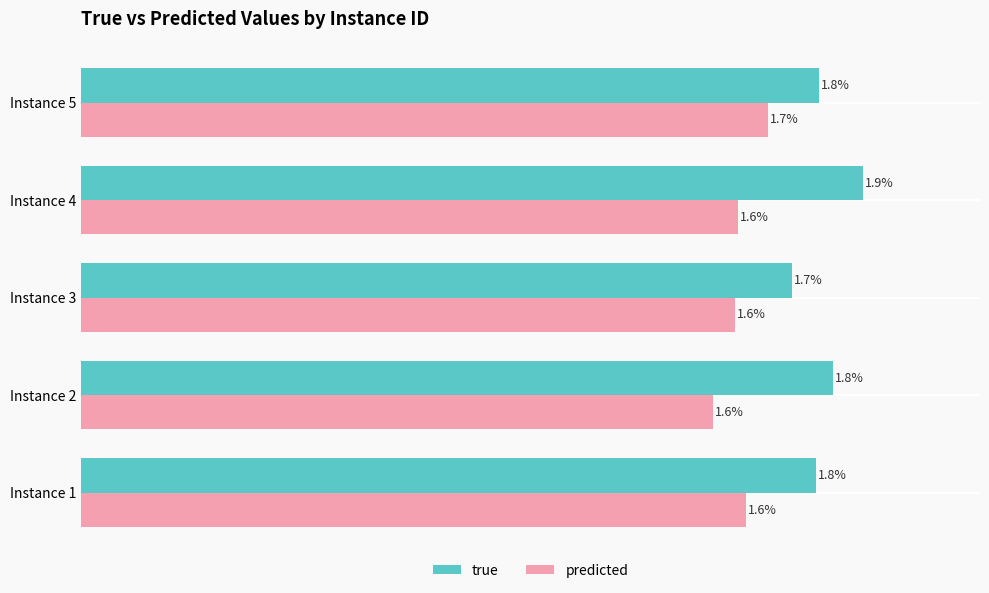

Which series changed the most between Instance 1 and Instance 5?

predicted